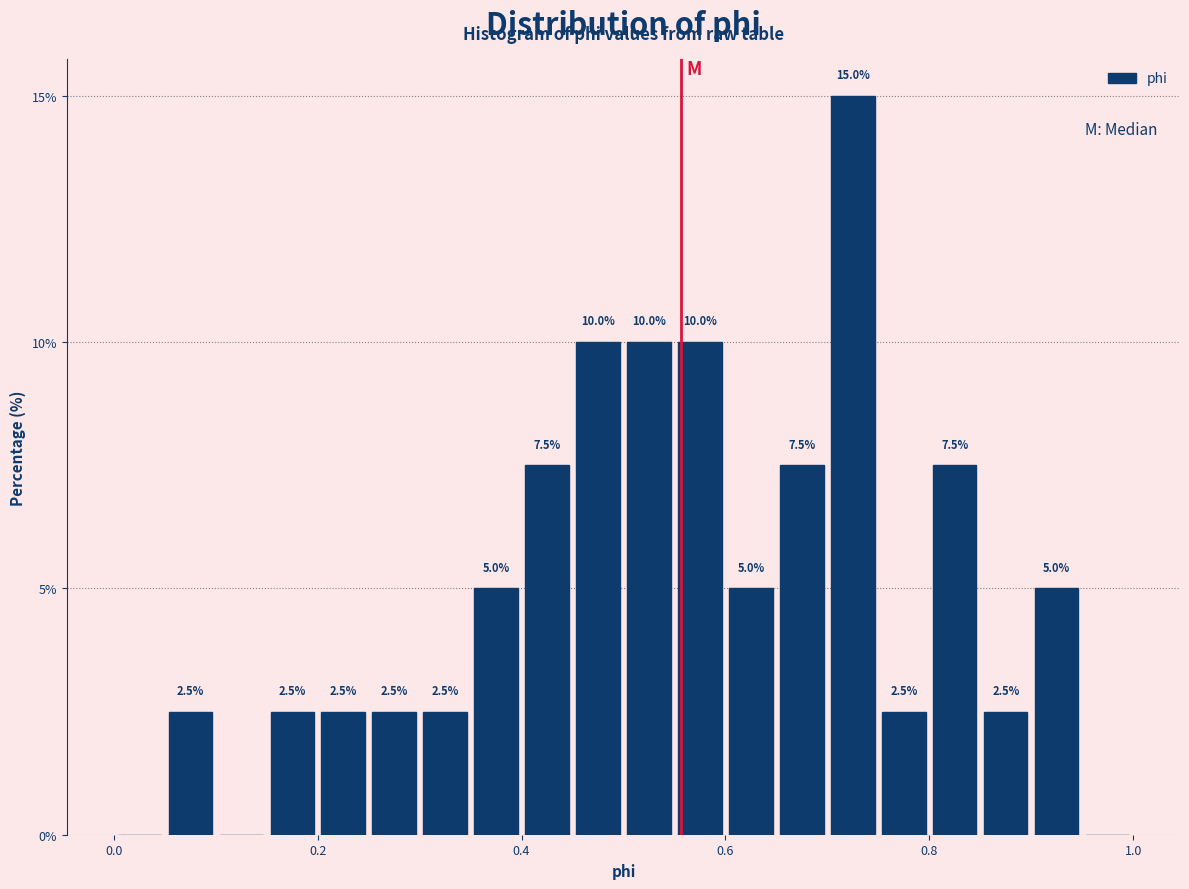

Read against the x-axis, roughly where is the centre of the tallest bar?

0.72